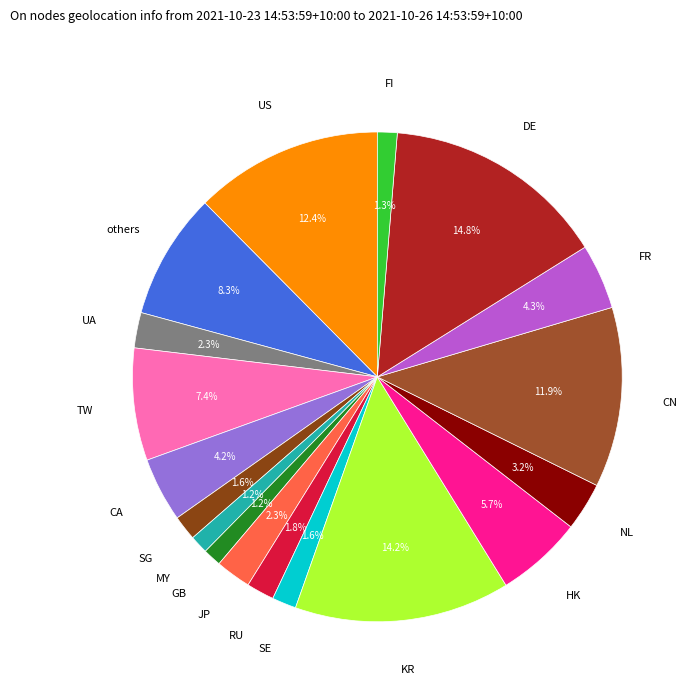

How many segments does this pie chart have?

18